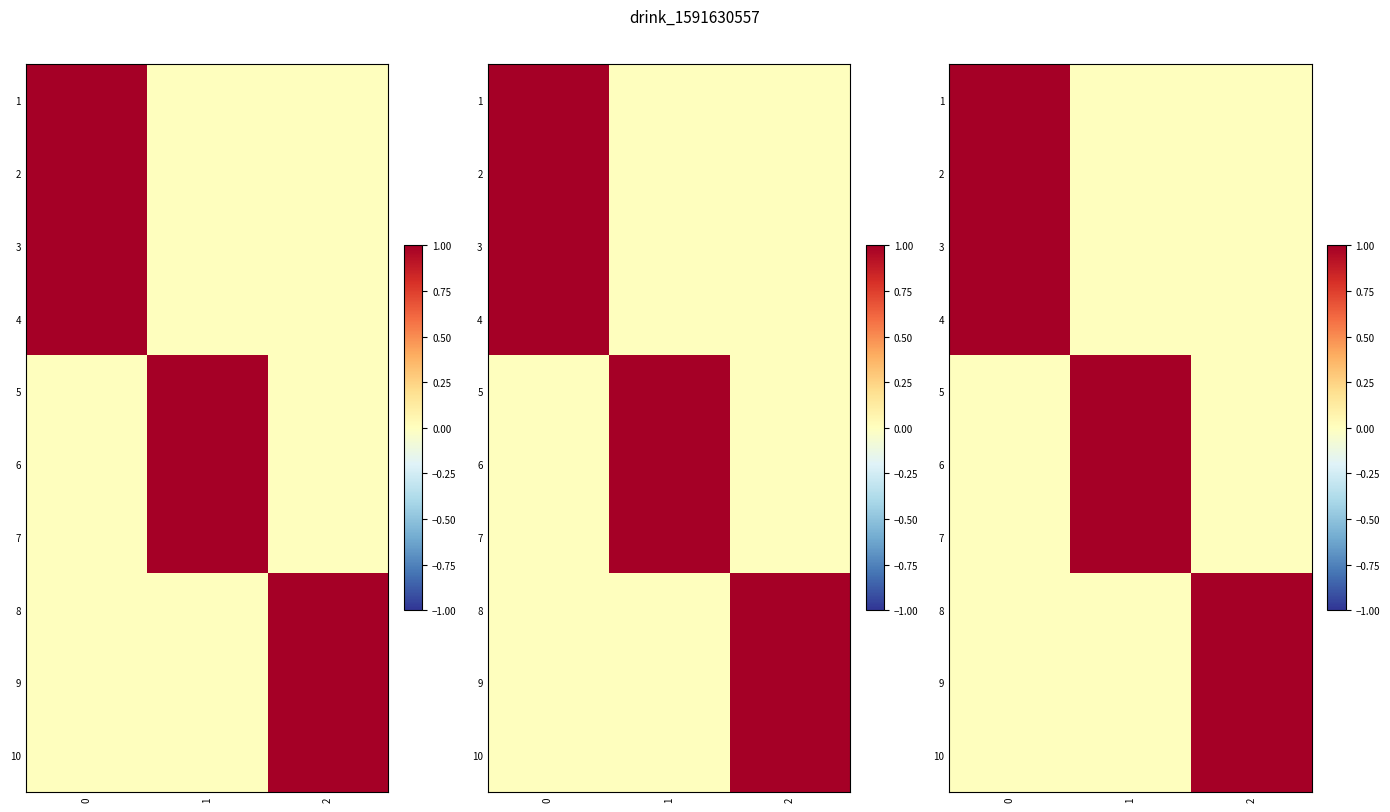

What is the maximum value shown in the chart?

1